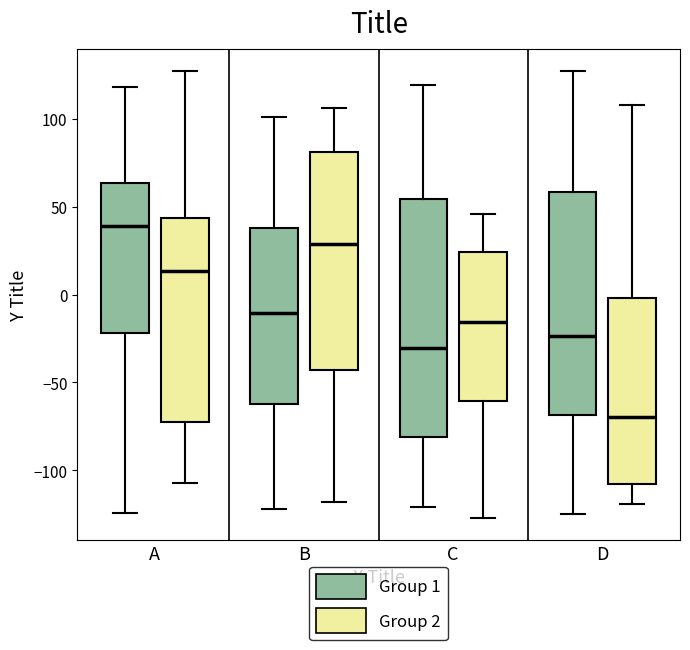

Reading left to right, read every box against the y-axis: the position of its median line, the range the box covers, and the ends of its whiskers. The values are not printed on the chart, so give them approximately, as read against the axis.

A (Group 1): median 40, box -20 to 65, whiskers -125 to 120
A (Group 2): median 15, box -70 to 45, whiskers -105 to 125
B (Group 1): median -10, box -60 to 40, whiskers -120 to 100
B (Group 2): median 30, box -45 to 80, whiskers -120 to 105
C (Group 1): median -30, box -80 to 55, whiskers -120 to 120
C (Group 2): median -15, box -60 to 25, whiskers -125 to 45
D (Group 1): median -25, box -70 to 60, whiskers -125 to 125
D (Group 2): median -70, box -110 to 0, whiskers -120 to 110